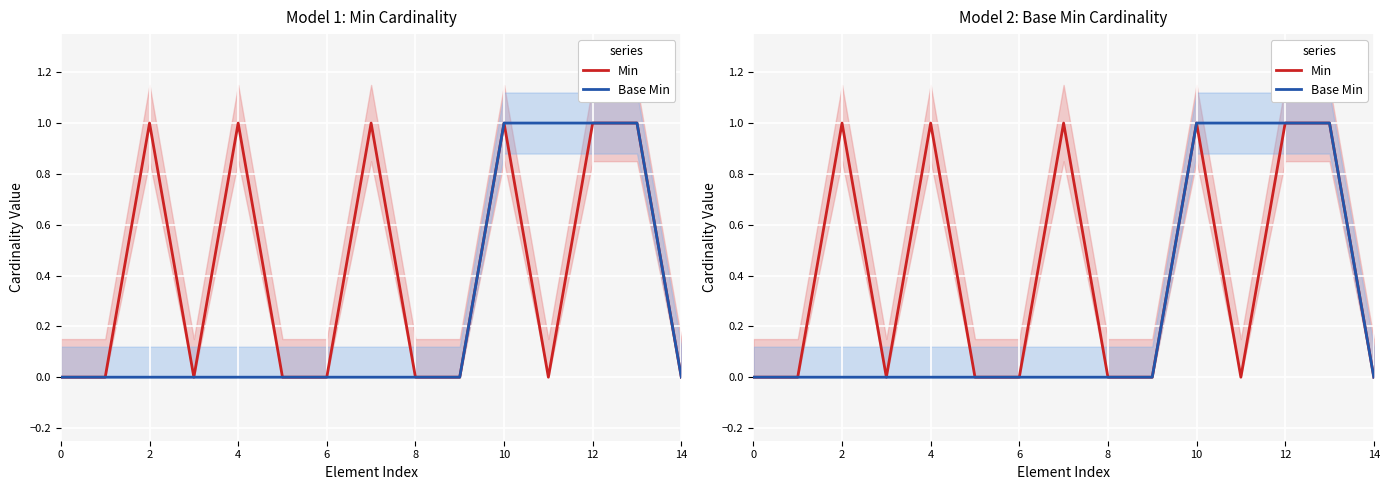

How many categories are shown in the chart?

15